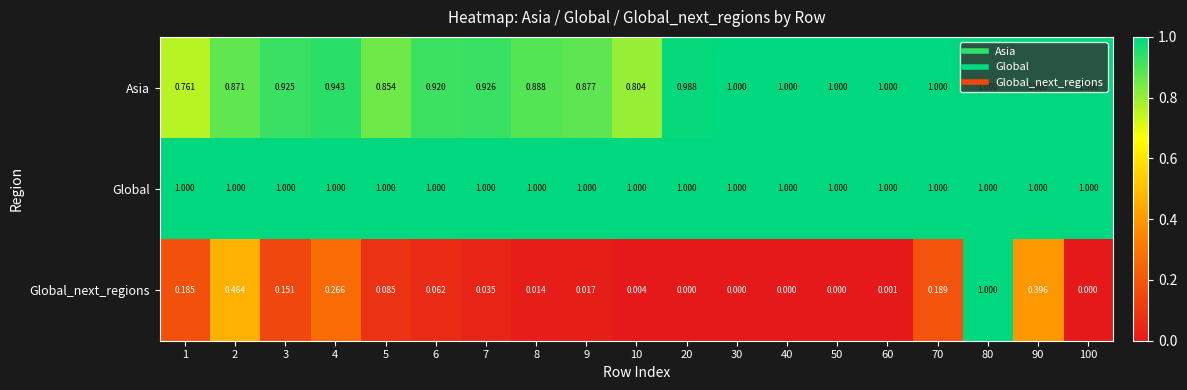

Which series has the largest total across all categories?

Global